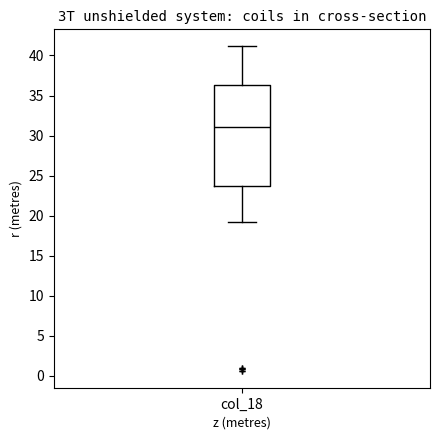

Transcribe this box plot: give where the median line is, the range the box spans, and where the two whiskers end, as read against the y-axis. The values are not printed on the chart, so give them approximately, as read against the axis.

median 31.0, box 23.5 to 36.5, whiskers 19.0 to 41.0